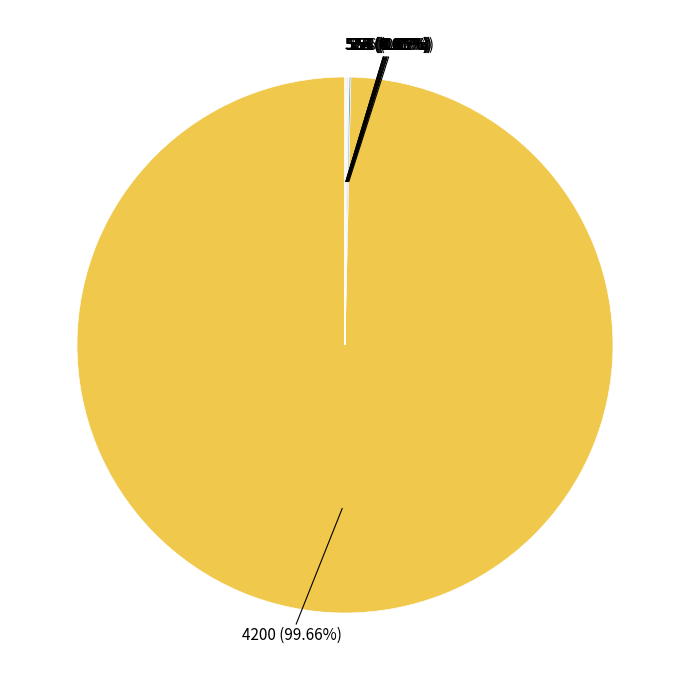

Is there a majority slice in this chart?

Yes